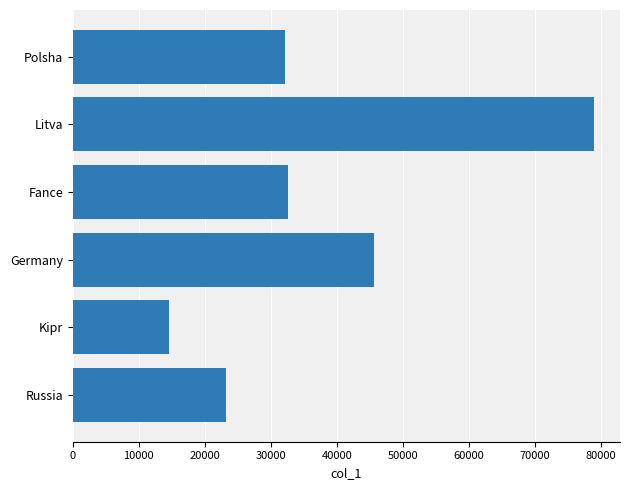

Which category has the highest value across all series?

Litva